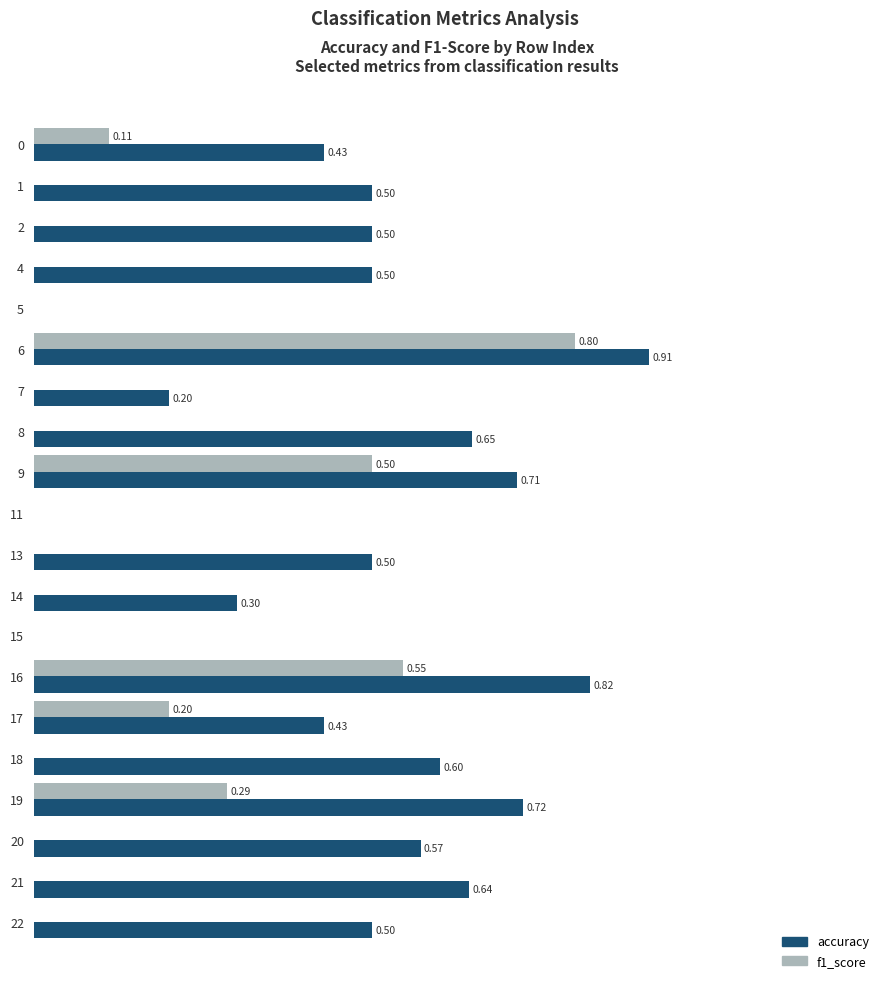

Is the value of accuracy at 0 greater than the value of f1_score at 17?

Yes